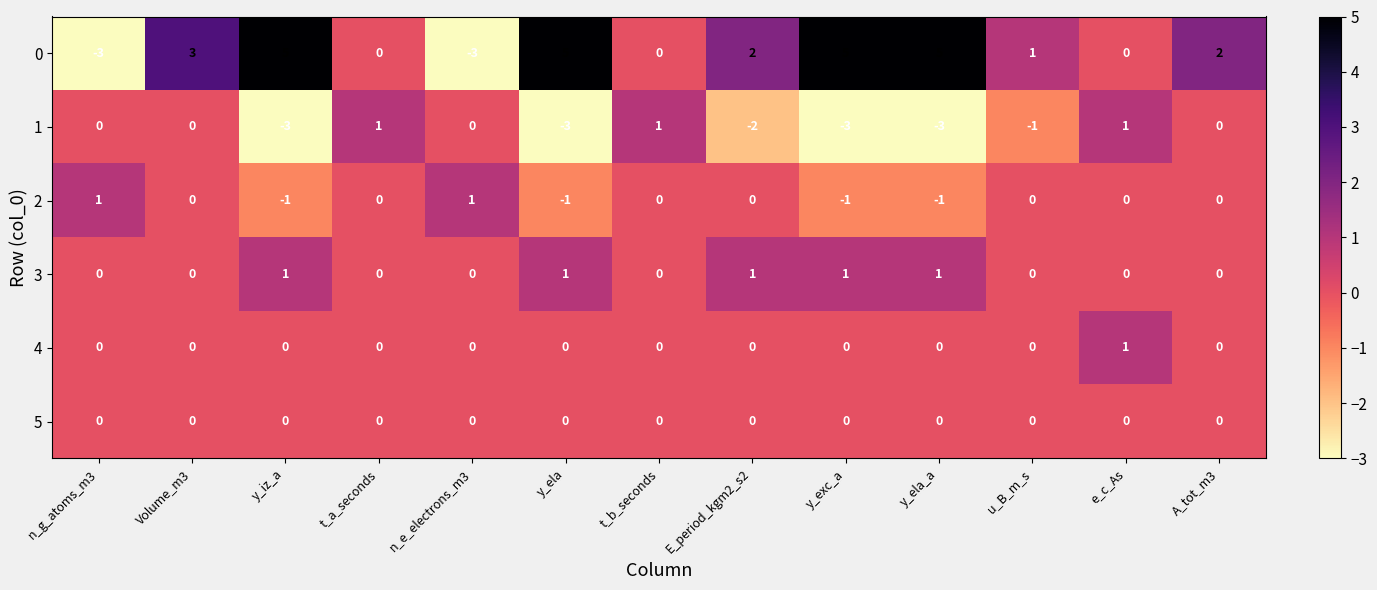

What is the spread (max minus min) of values at y_ela?

8